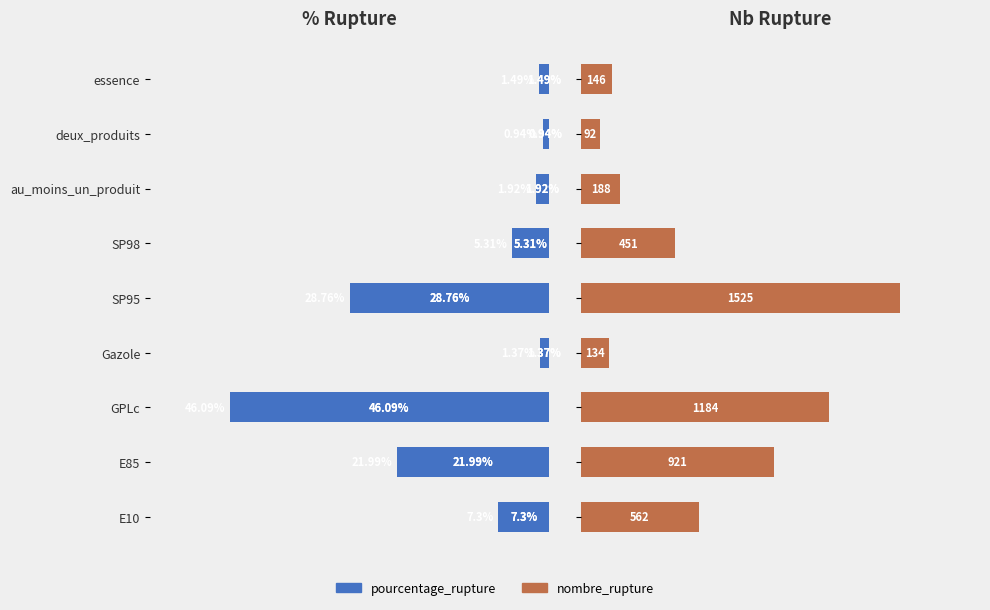

What is the total value across all series at deux_produits?

92.9